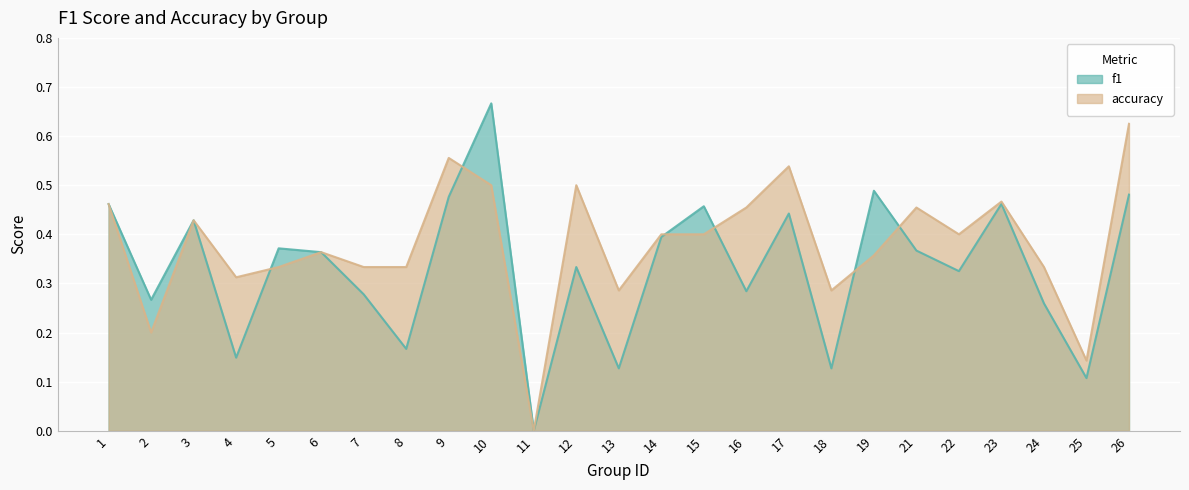

Rank the series by their average value, from lowest to highest.

f1, accuracy